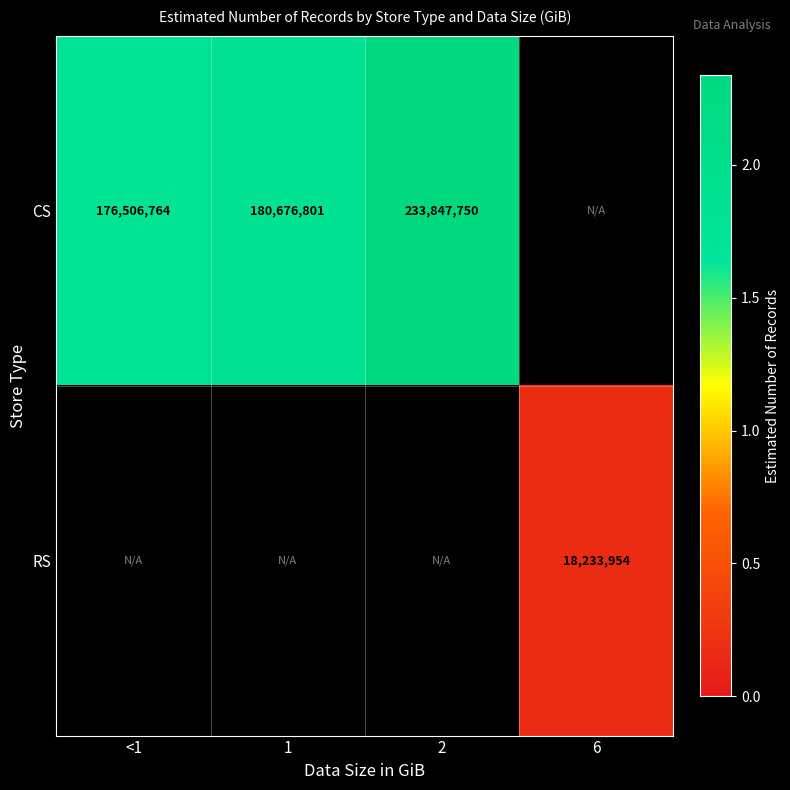

The value of CS at 2 is 233847750. True or false?

True